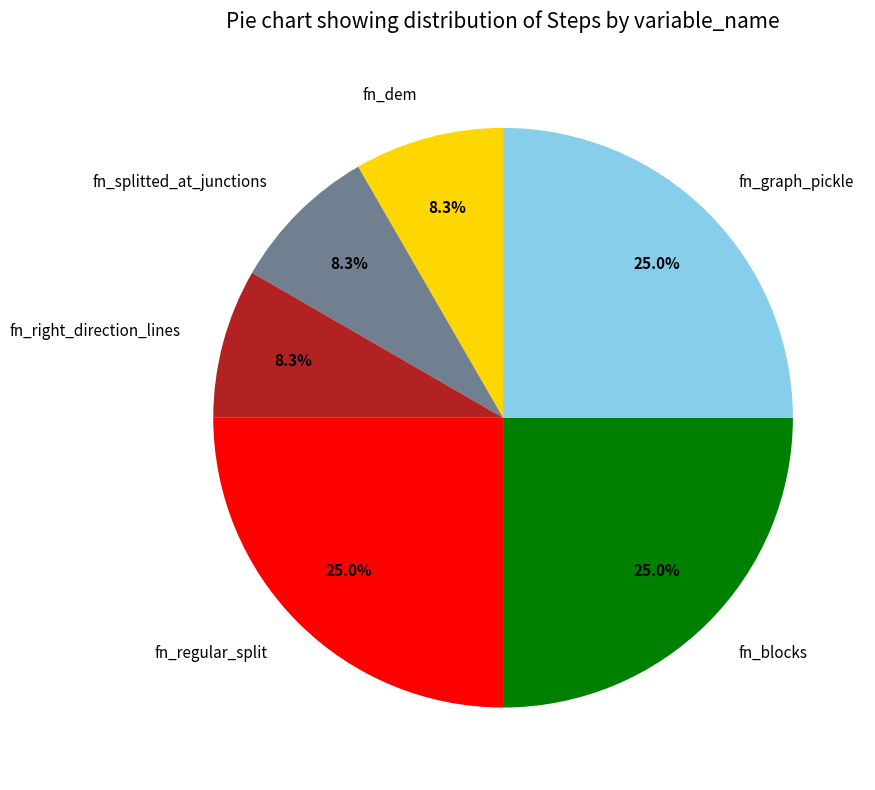

Is the sum of fn_dem and fn_right_direction_lines greater than half?

No